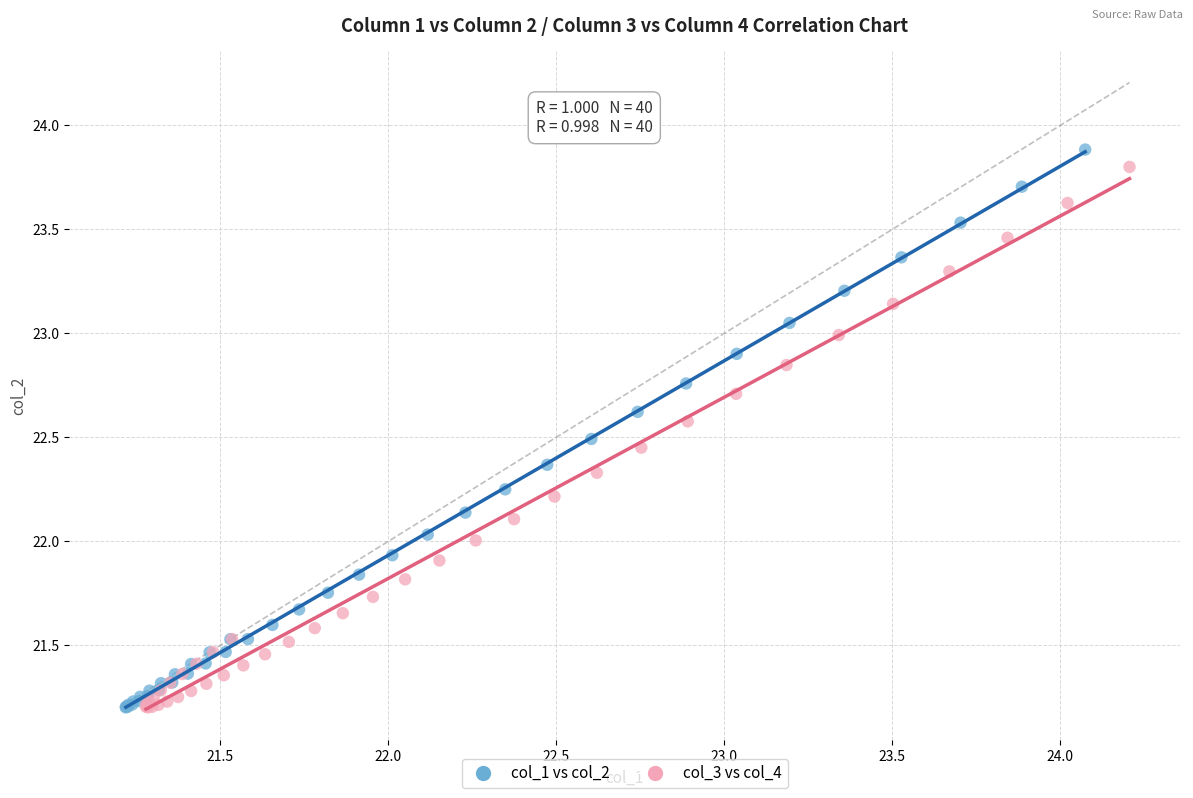

Which series has the widest spread of Y values?

col_1 vs col_2